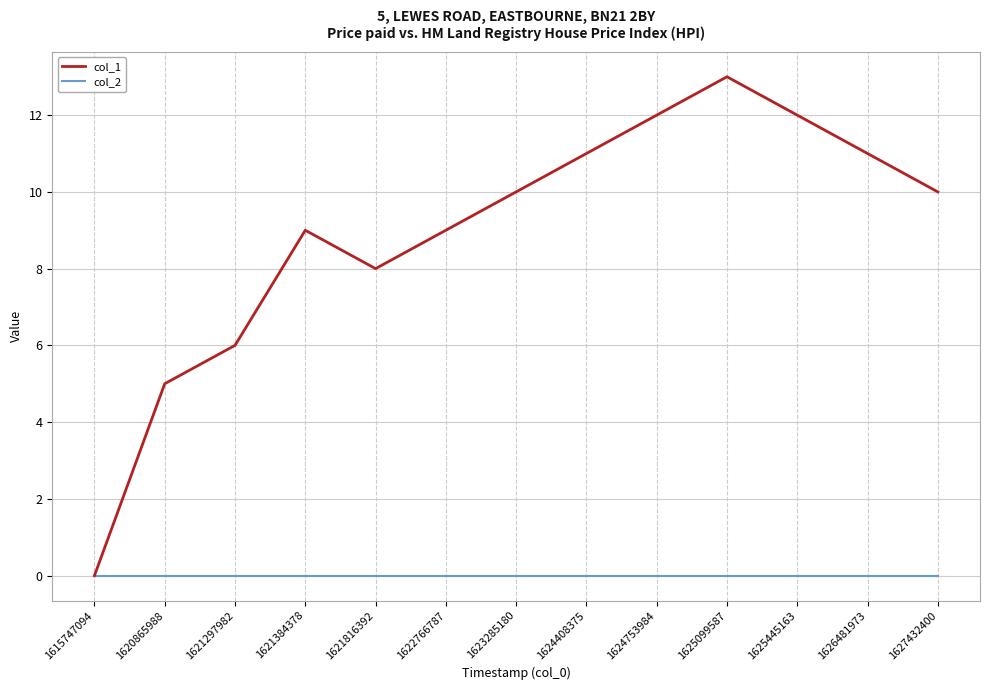

What is the difference between the highest and lowest values at 1625099587?

13